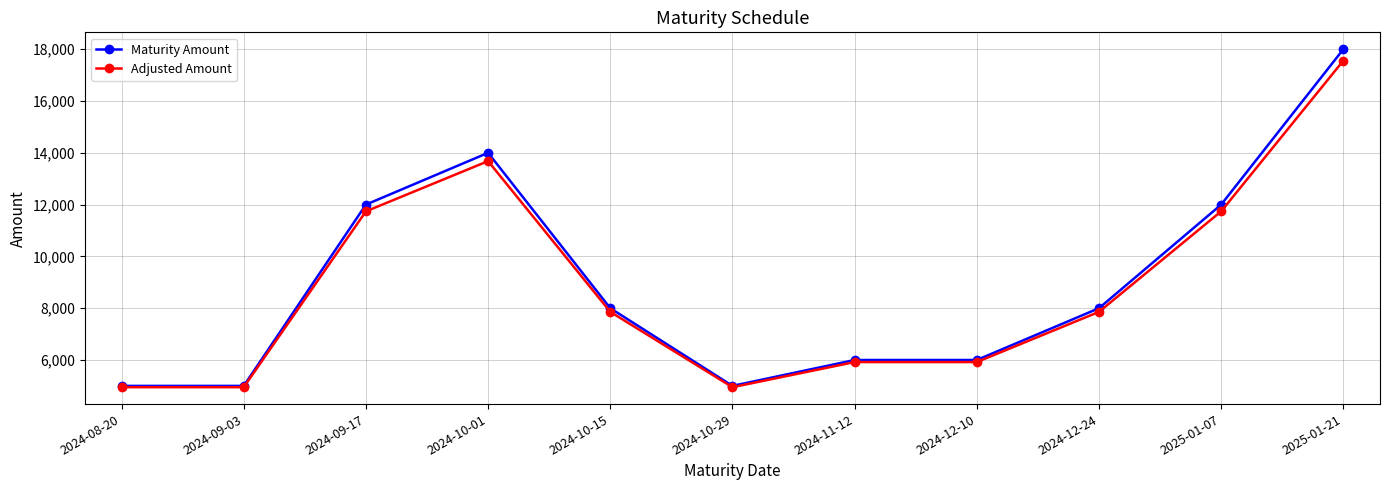

Is the value of Maturity Amount at 2024-10-01 greater than the value of Adjusted Amount at 2024-10-15?

Yes